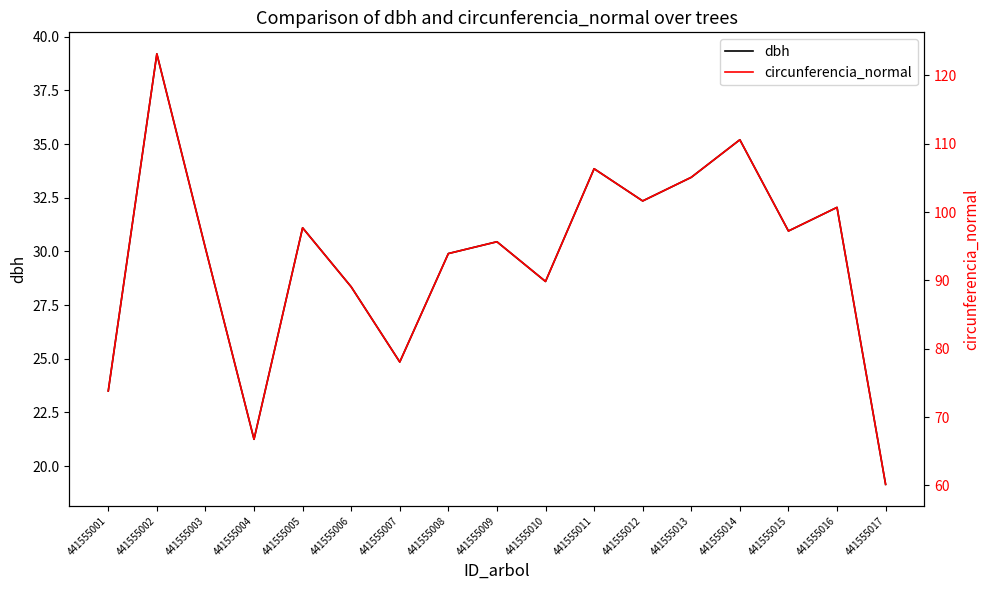

At which category does the chart reach its minimum across all series?

441555017